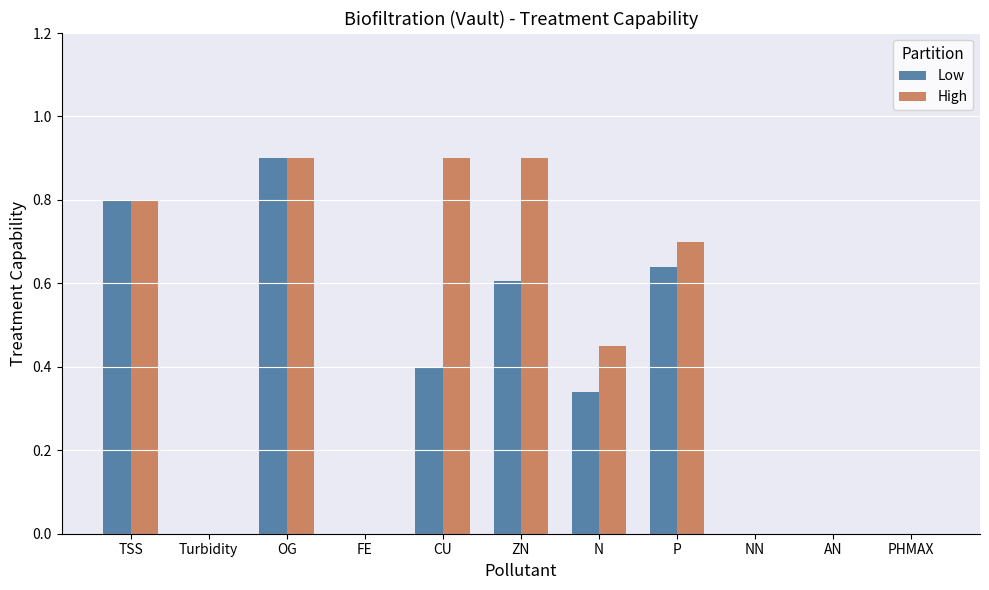

The value of Low at AN is -0.3. True or false?

False